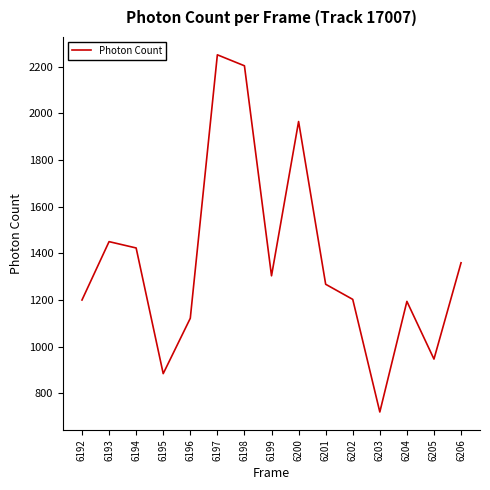

Is it true that the value at 6199 is 1988.6?

False